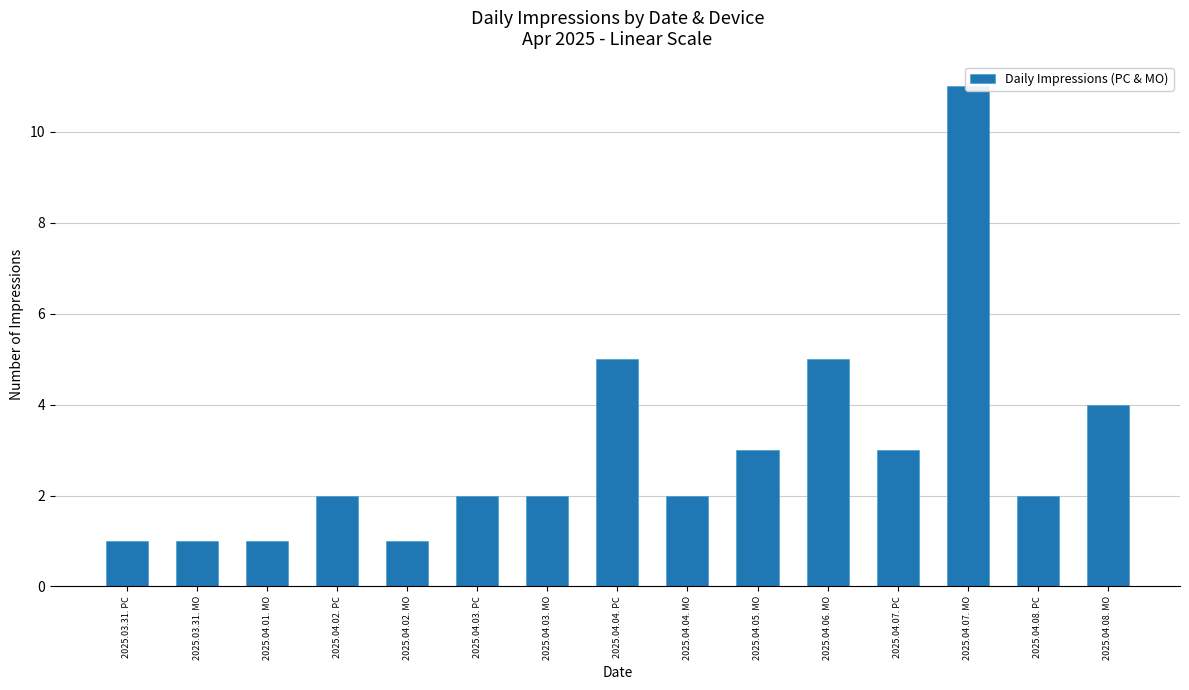

Between 2025.04.08. PC and 2025.04.07. MO, which is larger?

2025.04.07. MO